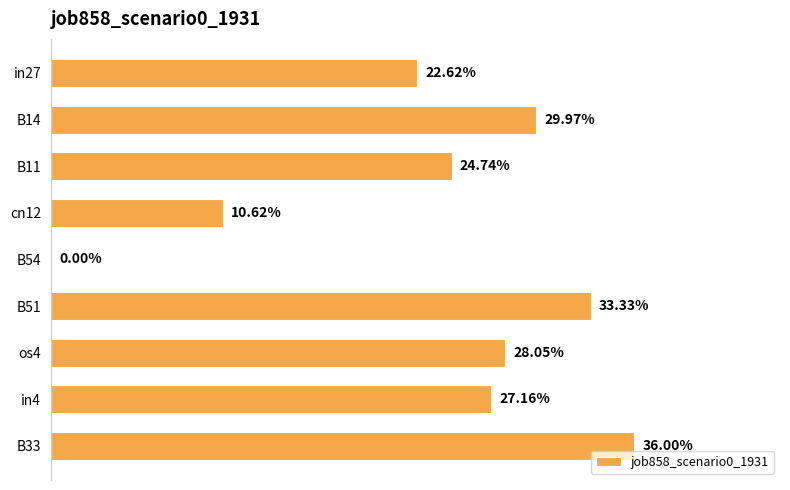

Are the bars horizontal?

Yes